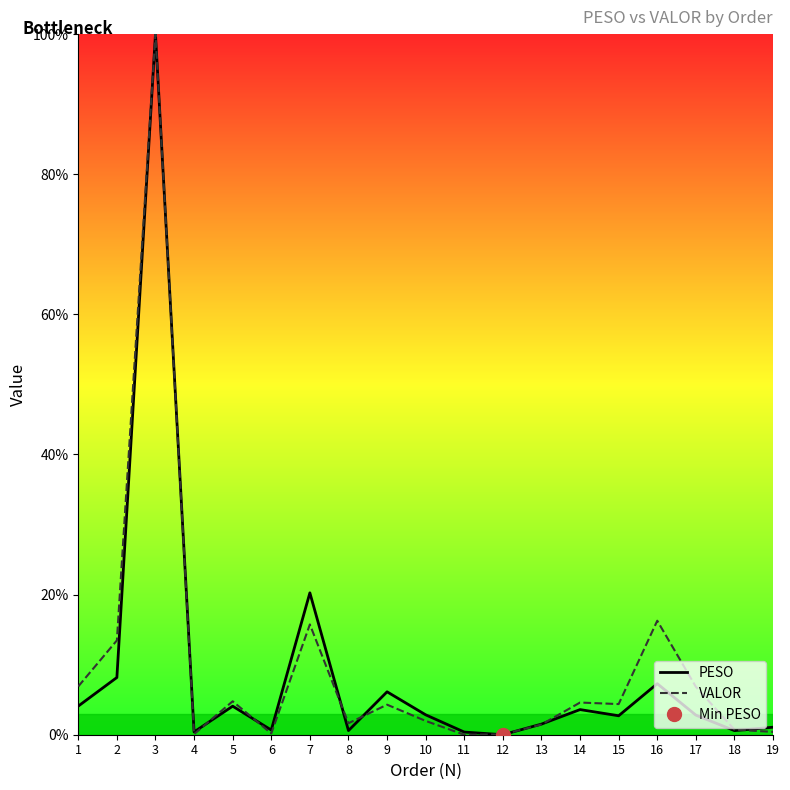

What value does the VALOR series have at 9?

4.3